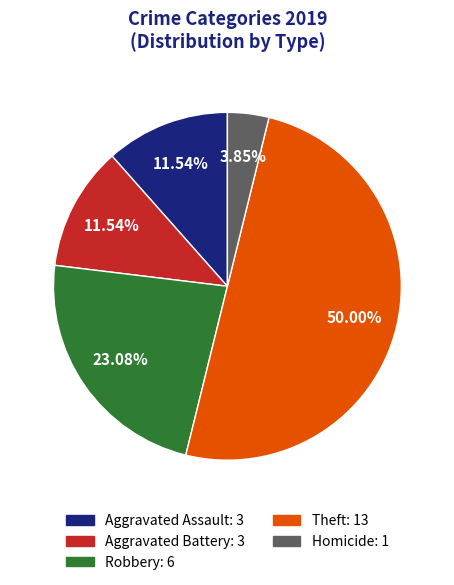

What portion of the pie excludes Robbery?

76.9%